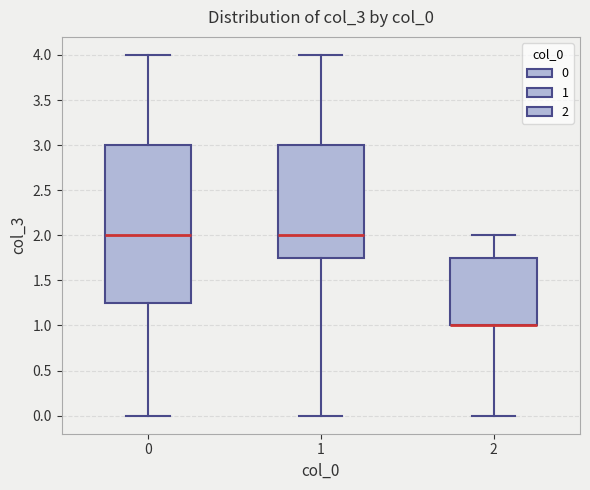

Reading left to right, transcribe this box plot: for each box, give where its median line is, the range the box spans, and where its two whiskers end, as read against the y-axis. The values are not printed on the chart, so give them approximately, as read against the axis.

0: median 2.00, box 1.25 to 3.00, whiskers 0.00 to 4.00
1: median 2.00, box 1.75 to 3.00, whiskers 0.00 to 4.00
2: median 1.00 (drawn on the box's lower edge), box 1.00 to 1.75, whiskers 0.00 to 2.00